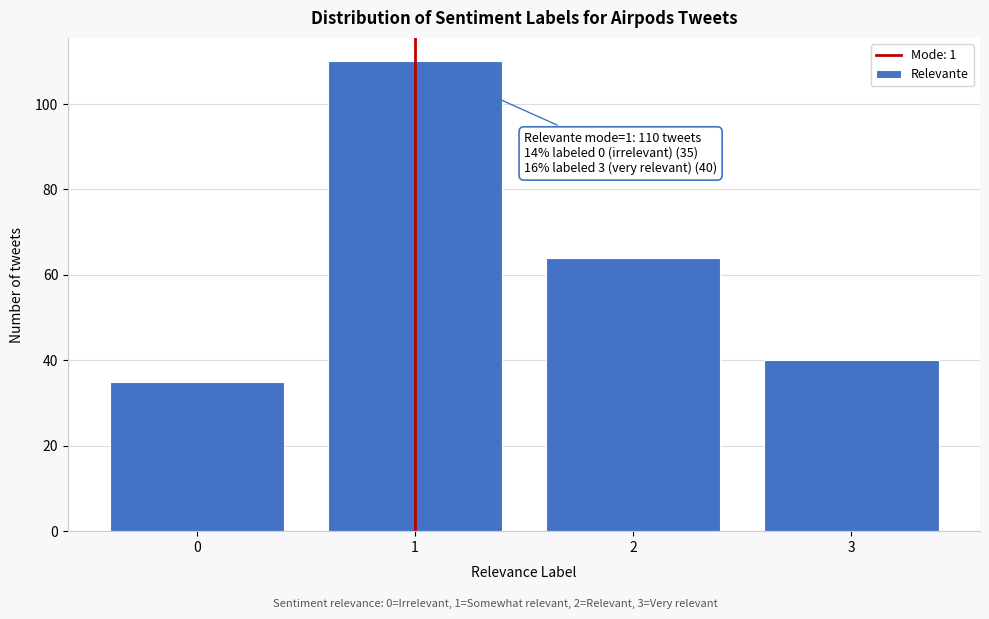

Reading left to right, extract all data points from this chart.

0=35	1=110	2=64	3=40